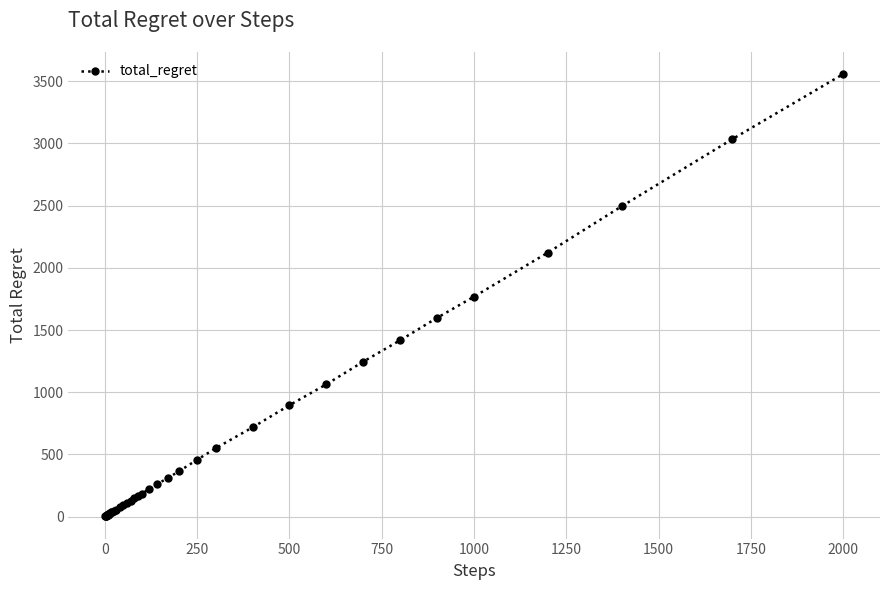

What is the maximum value shown in the chart?

3556